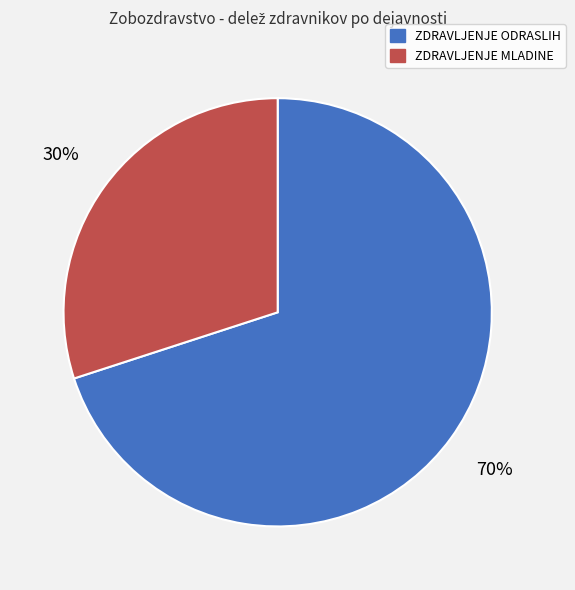

What is the ratio of the value at ZDRAVLJENJE MLADINE to the value at ZDRAVLJENJE ODRASLIH?

0.4